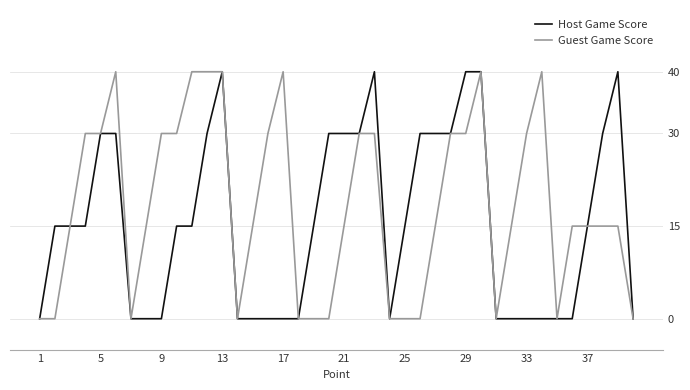

Which series has the largest total across all categories?

Guest Game Score